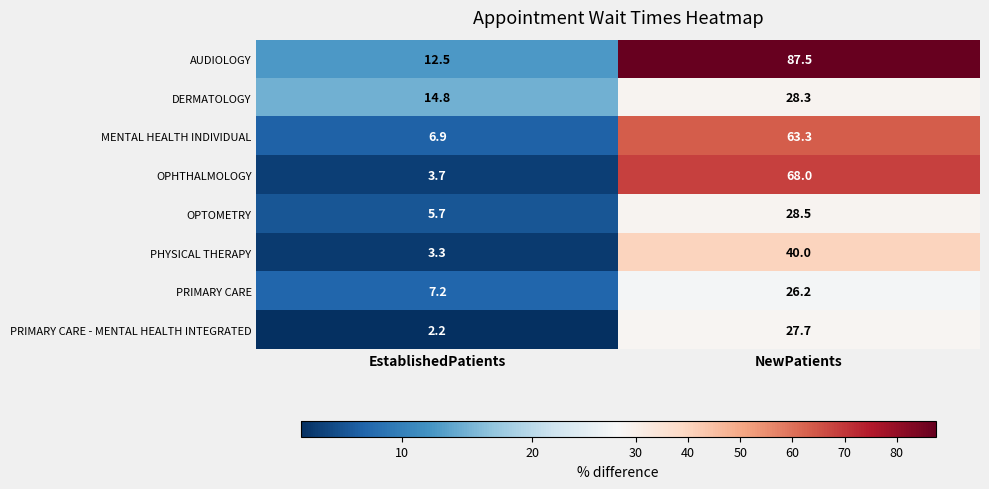

Between EstablishedPatients and NewPatients, which series saw the biggest shift?

AUDIOLOGY